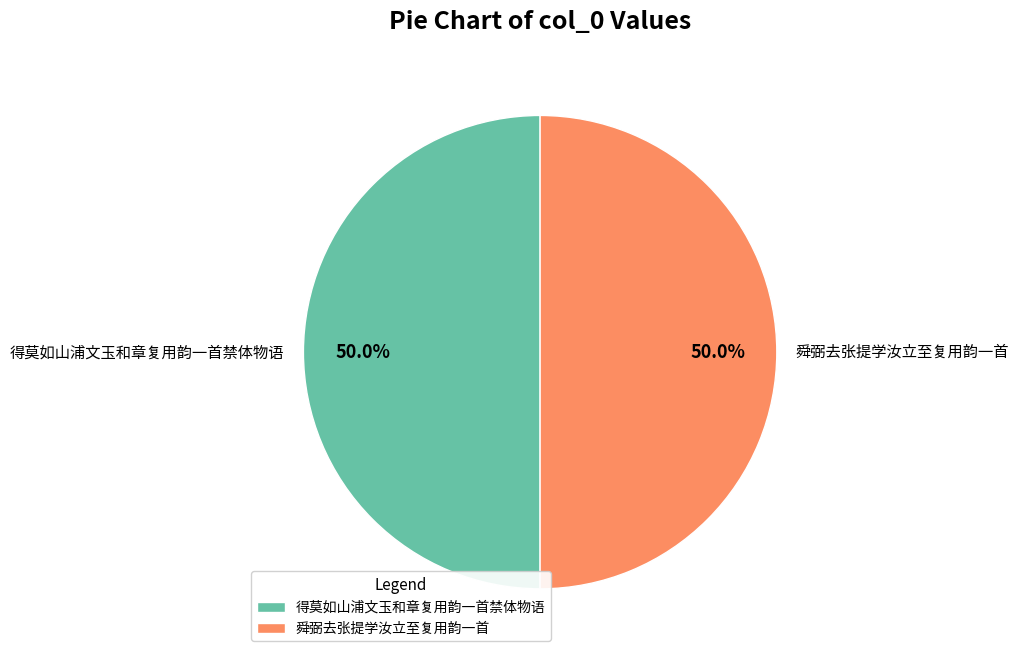

How many slices are in this pie chart?

2